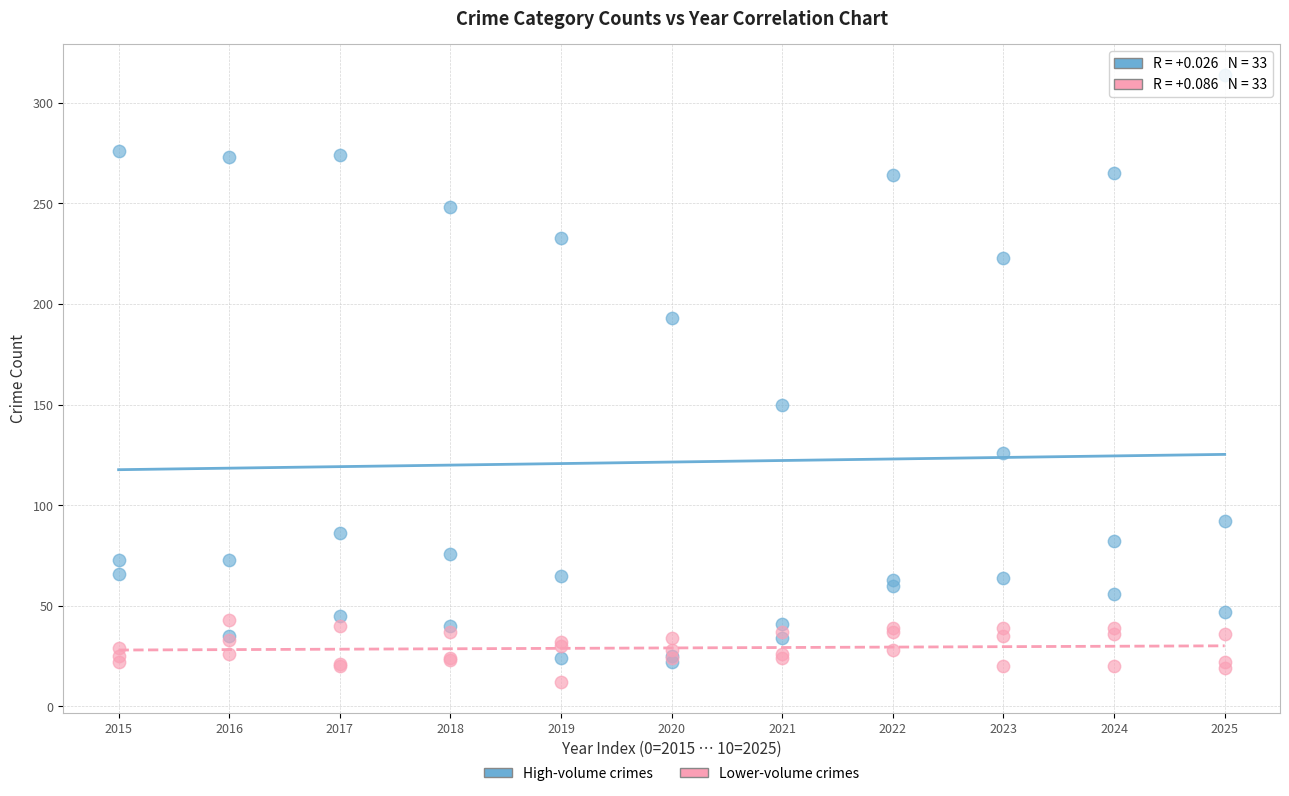

What are all the series names shown in the legend?

High-volume crimes, Lower-volume crimes